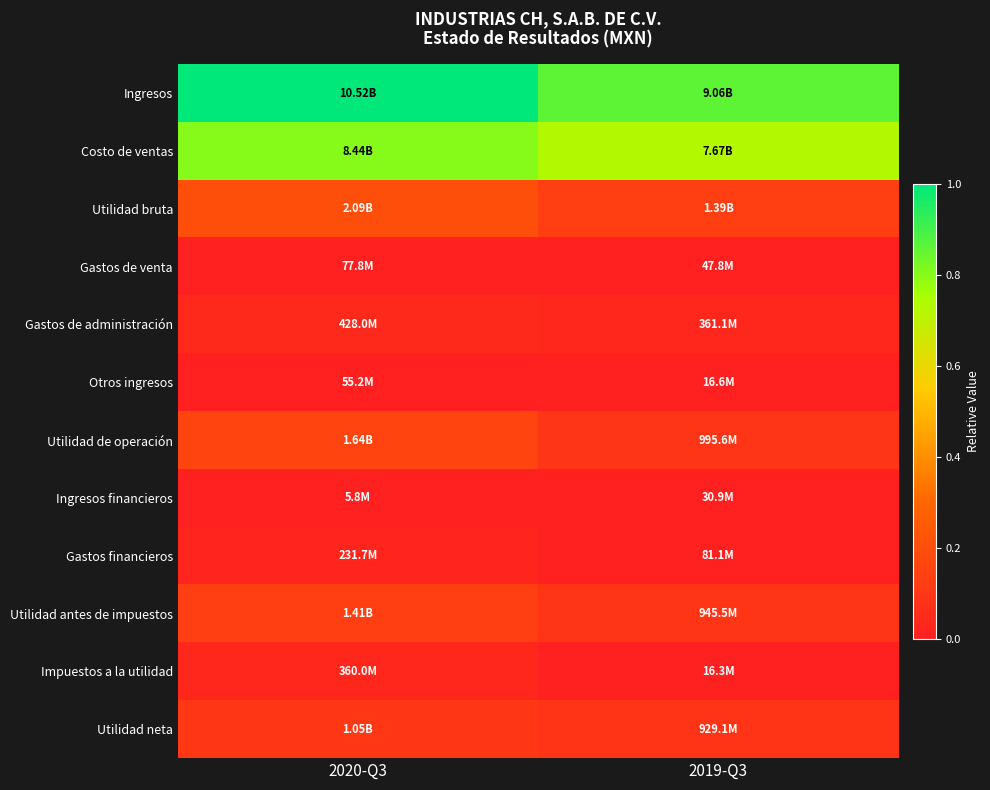

Which series has the largest total across all categories?

Ingresos